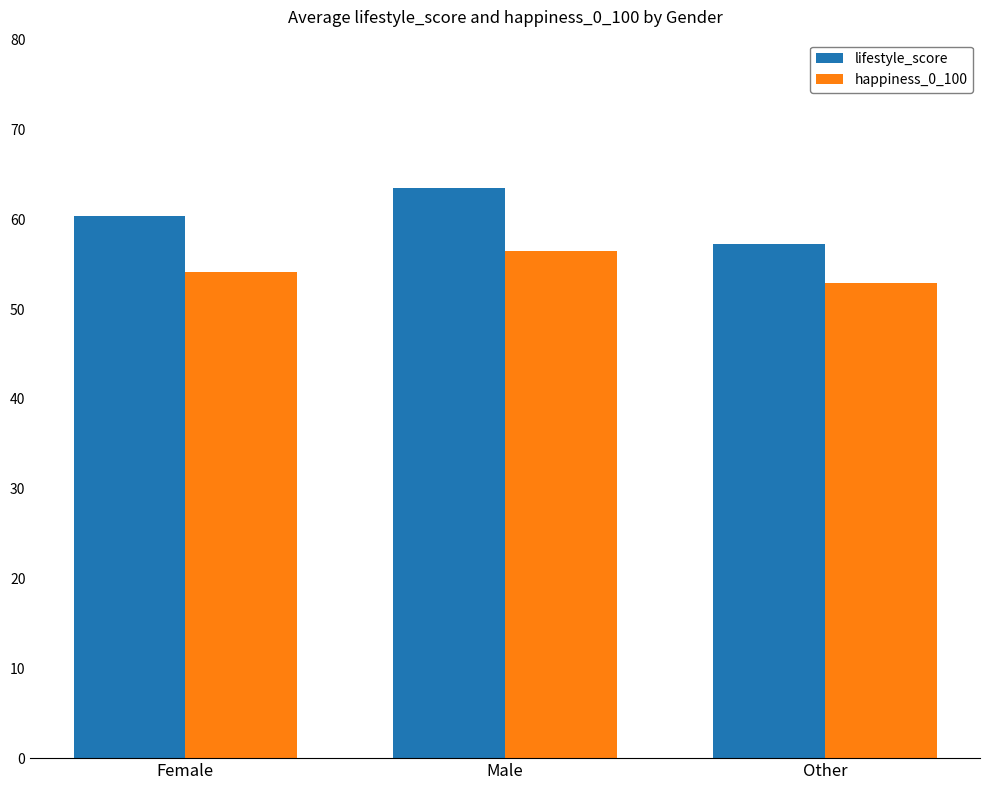

Count the number of data series in this chart.

2